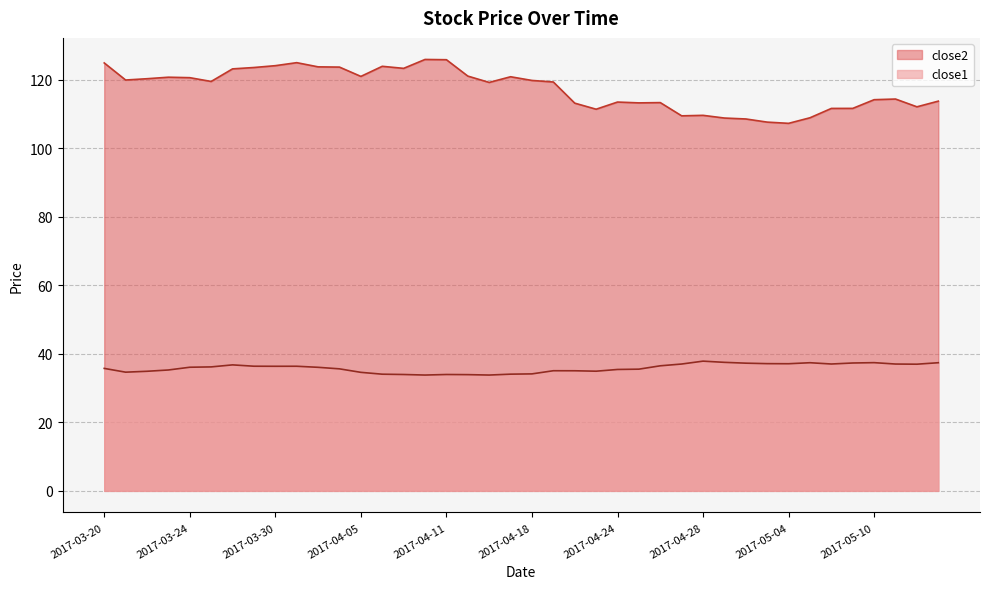

Is it true that close1 equals 35.1 at 2017-04-19?

True